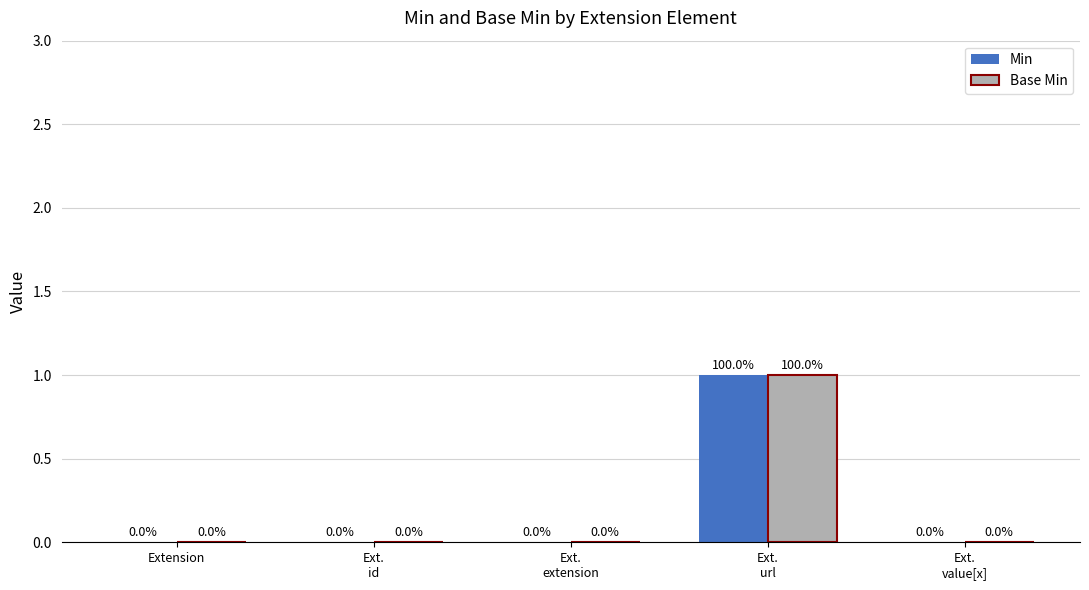

What is the maximum value shown in the chart?

1